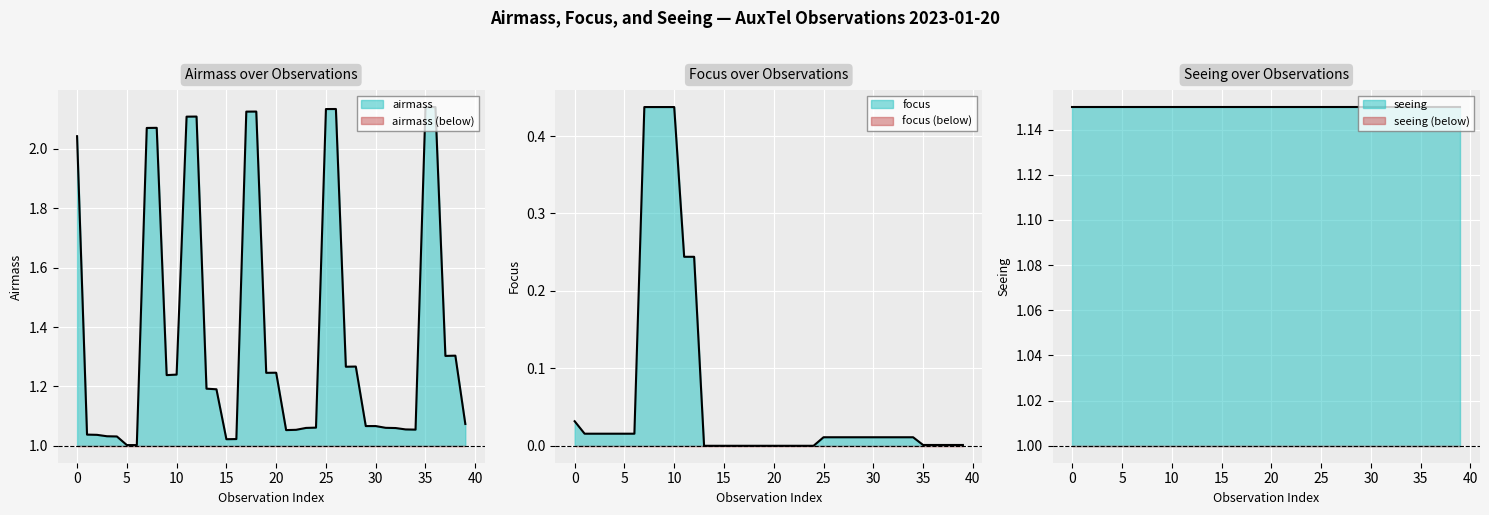

The value of seeing (below) at 35 is 1.5. True or false?

False